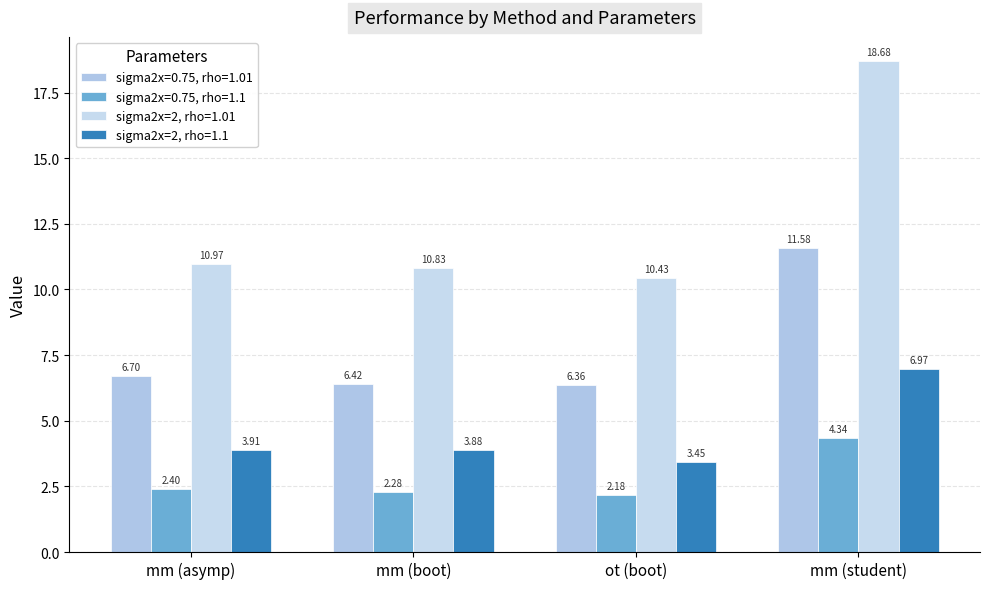

Reading right to left, list all the values displayed in this chart.

sigma2x=0.75, rho=1.01: mm (student)=11.6	ot (boot)=6.4	mm (boot)=6.4	mm (asymp)=6.7
sigma2x=0.75, rho=1.1: mm (student)=4.3	ot (boot)=2.2	mm (boot)=2.3	mm (asymp)=2.4
sigma2x=2, rho=1.01: mm (student)=18.7	ot (boot)=10.4	mm (boot)=10.8	mm (asymp)=11.0
sigma2x=2, rho=1.1: mm (student)=7.0	ot (boot)=3.4	mm (boot)=3.9	mm (asymp)=3.9